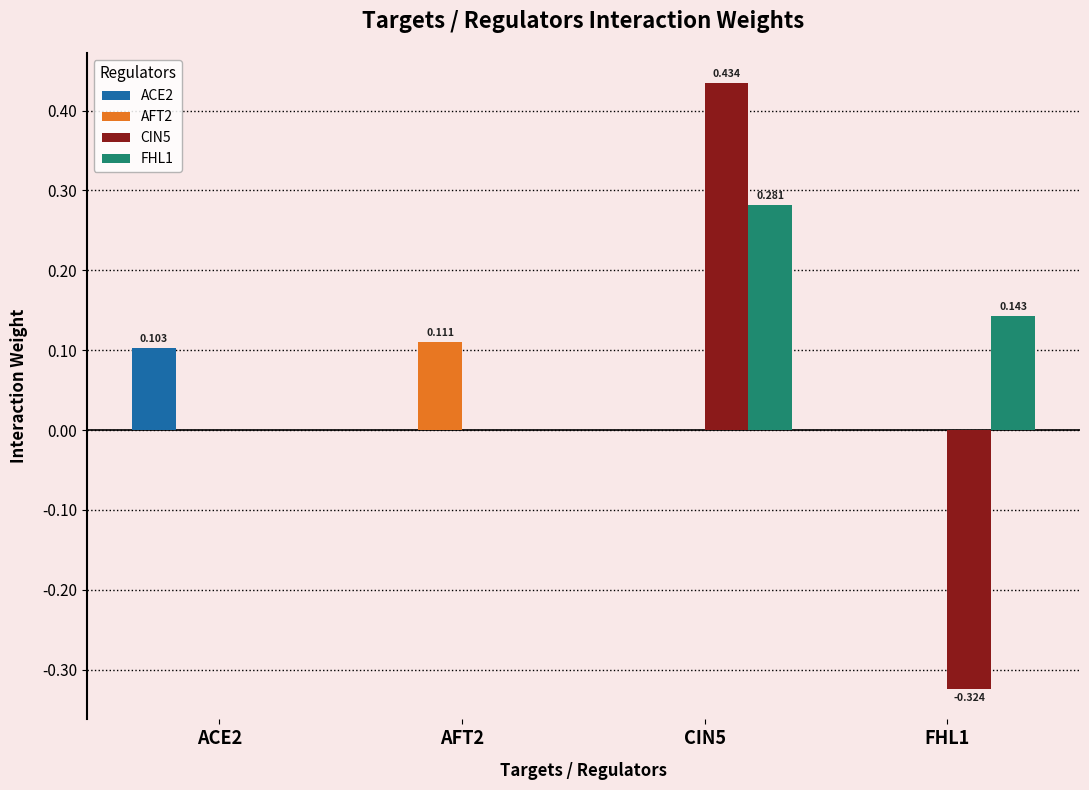

Is the value of ACE2 at CIN5 greater than the value of CIN5 at FHL1?

Yes